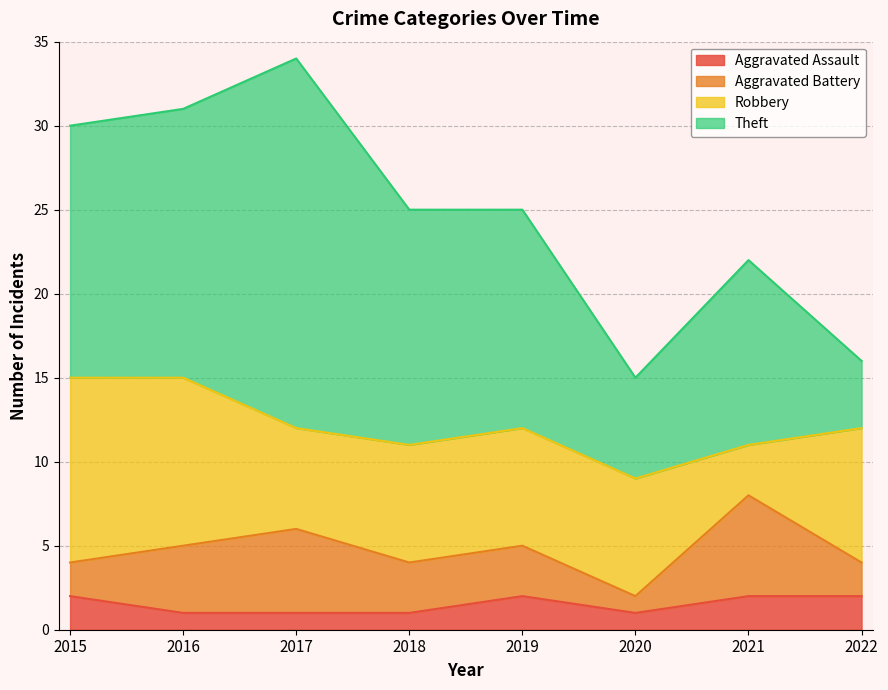

Does the chart have visible grid lines?

Yes